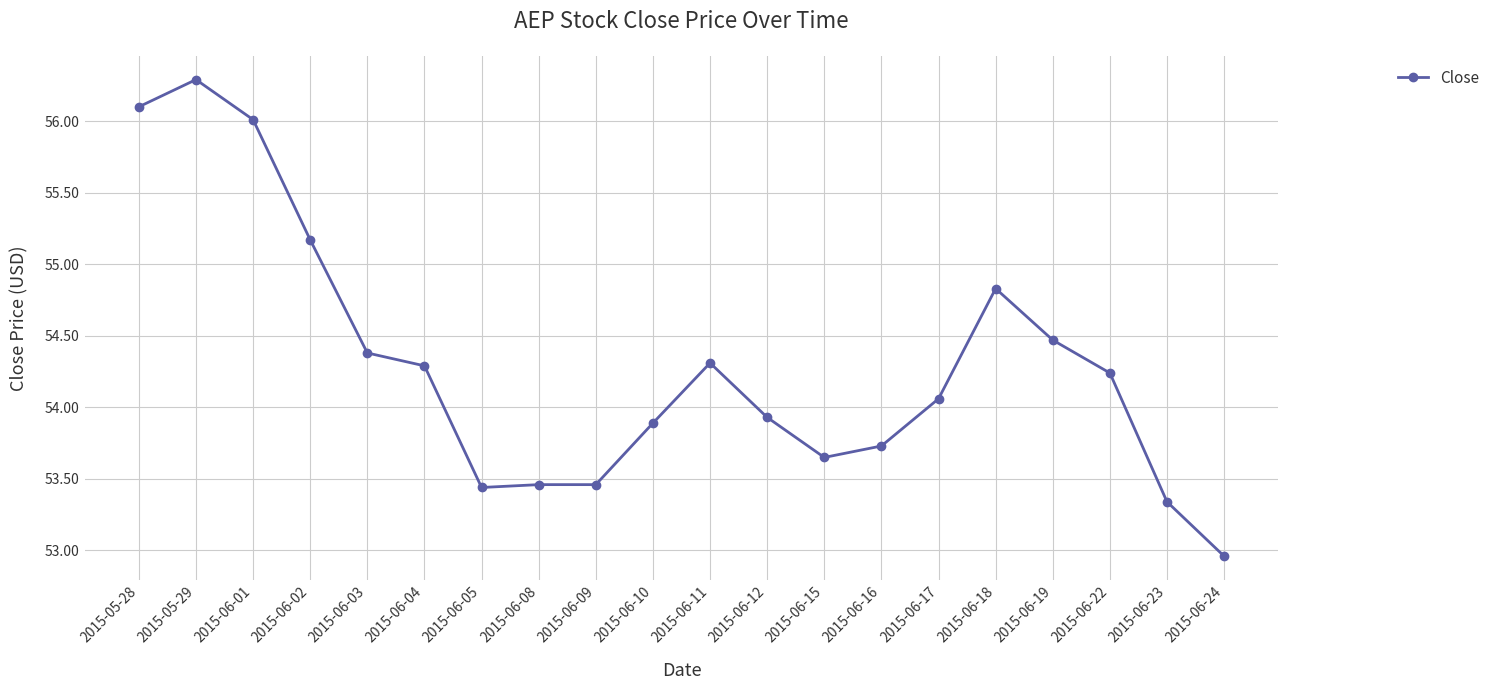

How many lines are shown in the chart?

1